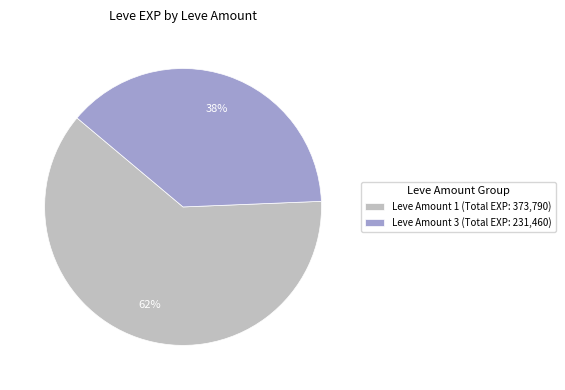

Which category has the smallest portion of the pie?

Leve Amount 3 (Total EXP: 231,460)